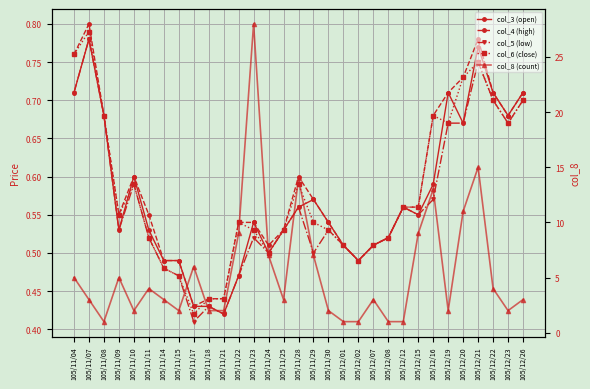

Rank the categories by col_6 (close) value from highest to lowest.

105/11/07, 105/11/04, 105/12/21, 105/12/20, 105/12/22, 105/12/26, 105/11/08, 105/12/16, 105/12/19, 105/12/23, 105/11/10, 105/11/28, 105/12/12, 105/12/15, 105/11/09, 105/11/22, 105/11/29, 105/11/23, 105/11/25, 105/11/30, 105/11/11, 105/12/08, 105/12/01, 105/12/07, 105/11/24, 105/12/02, 105/11/14, 105/11/15, 105/11/18, 105/11/21, 105/11/17